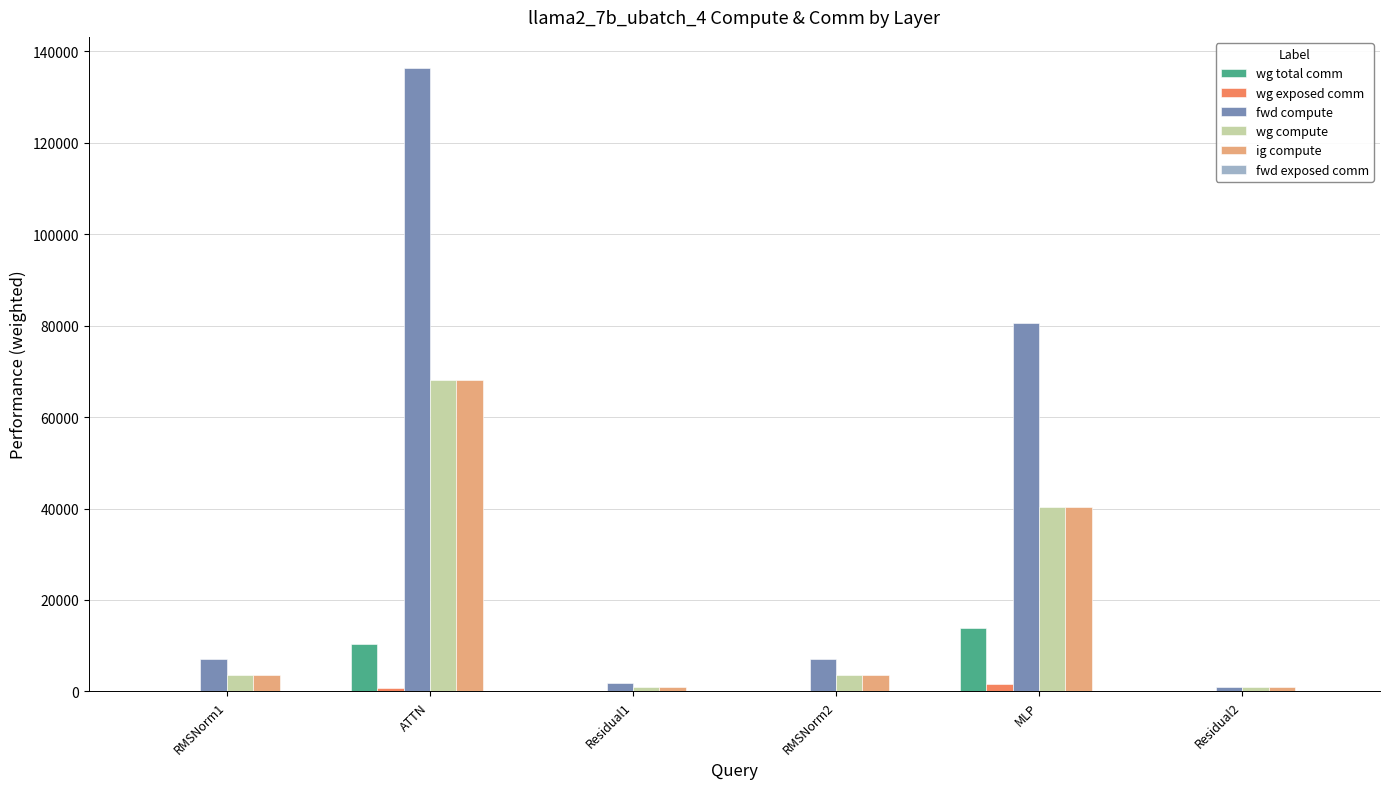

Which series has the widest spread of values?

fwd compute